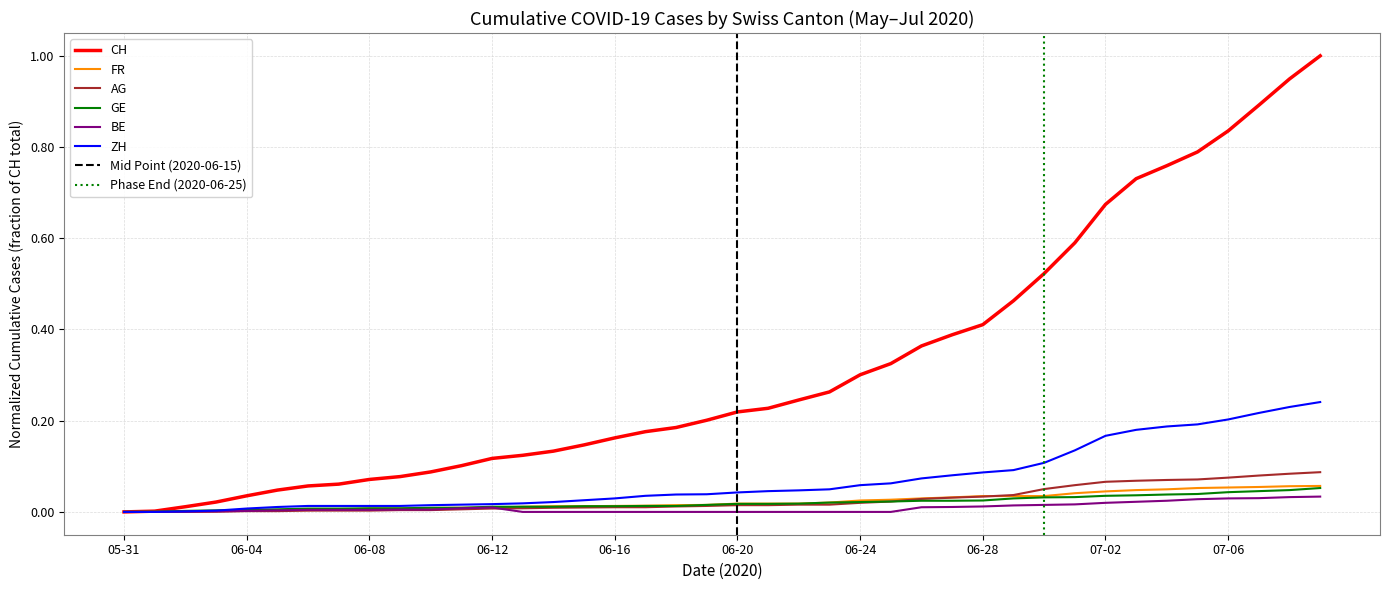

True or false: FR has a value of 0.0 at 2020-06-27.

False